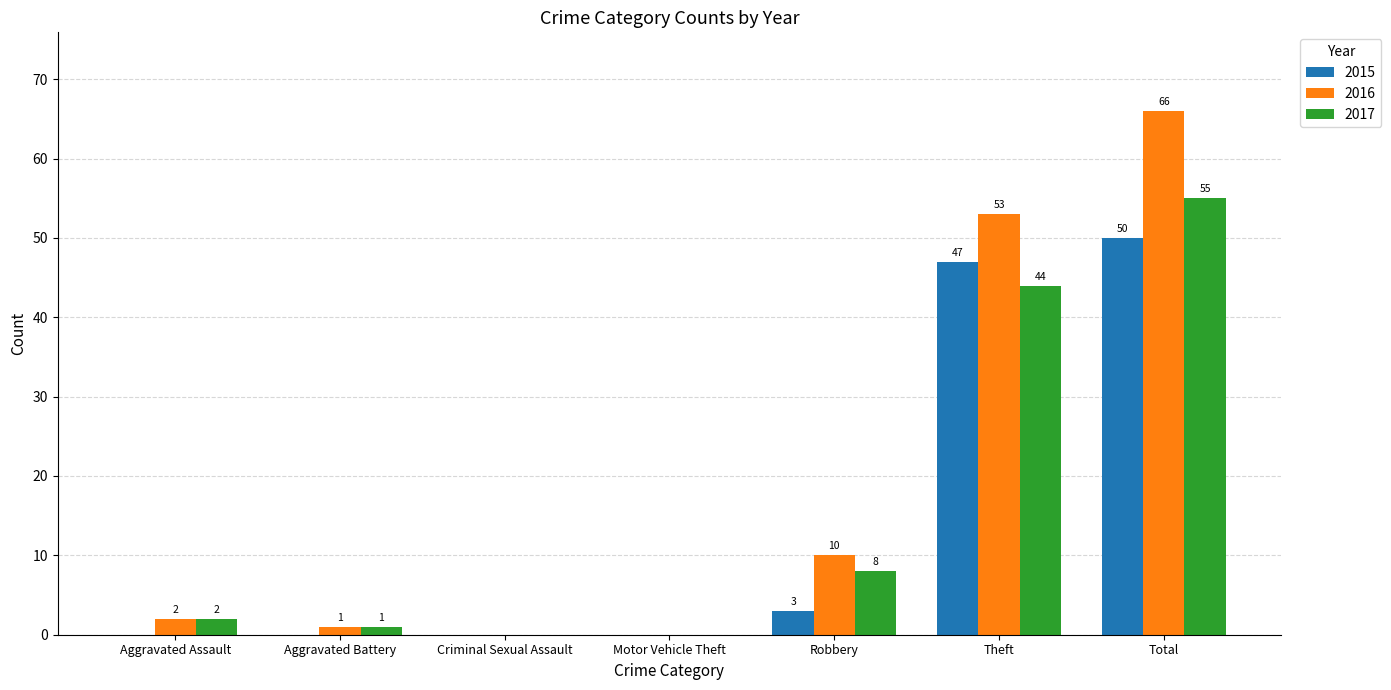

Reading left to right, what are all the values shown in this chart?

2015: 0	0	0	0	3	47	50
2016: 2	1	0	0	10	53	66
2017: 2	1	0	0	8	44	55